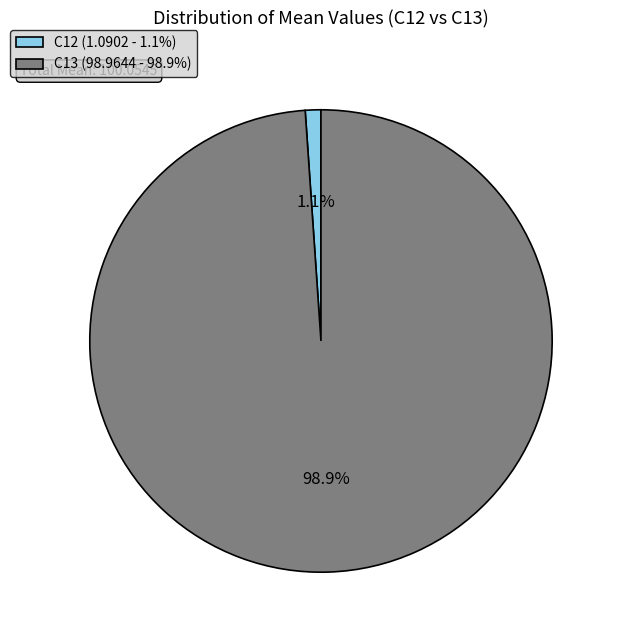

Is there any slice that represents more than half of the pie?

Yes